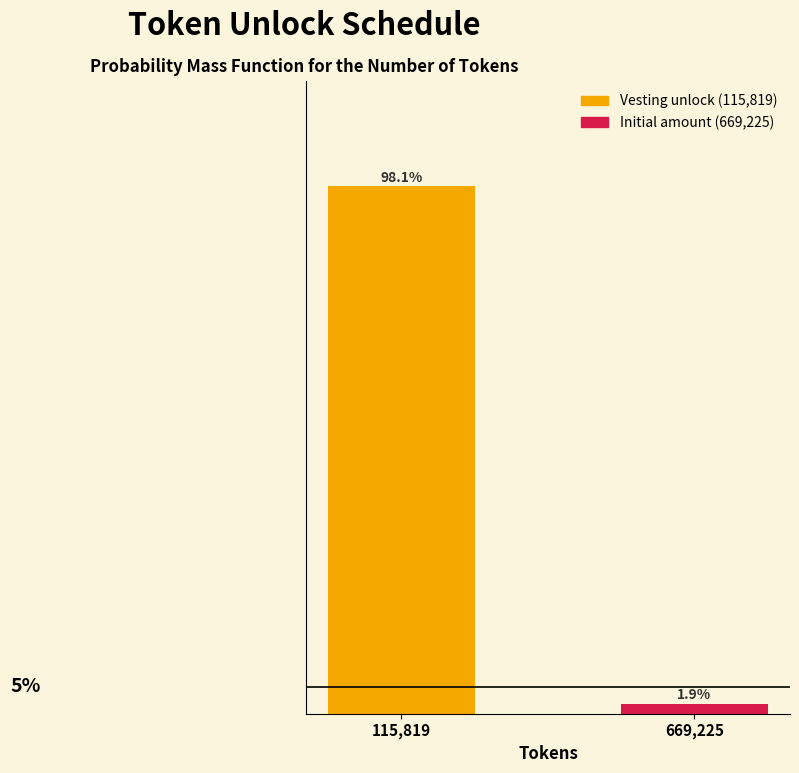

Which has a higher value, 669,225 or 115,819?

115,819